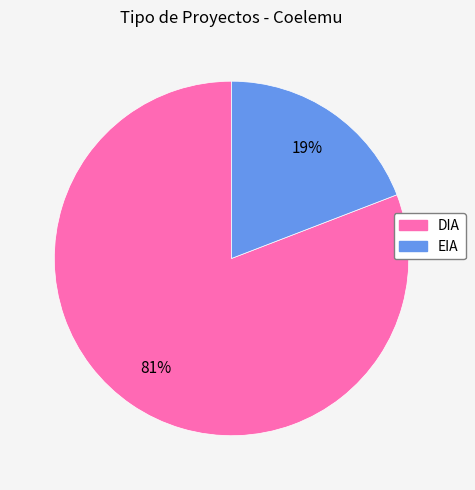

True or false: DIA accounts for 92% of the total.

False